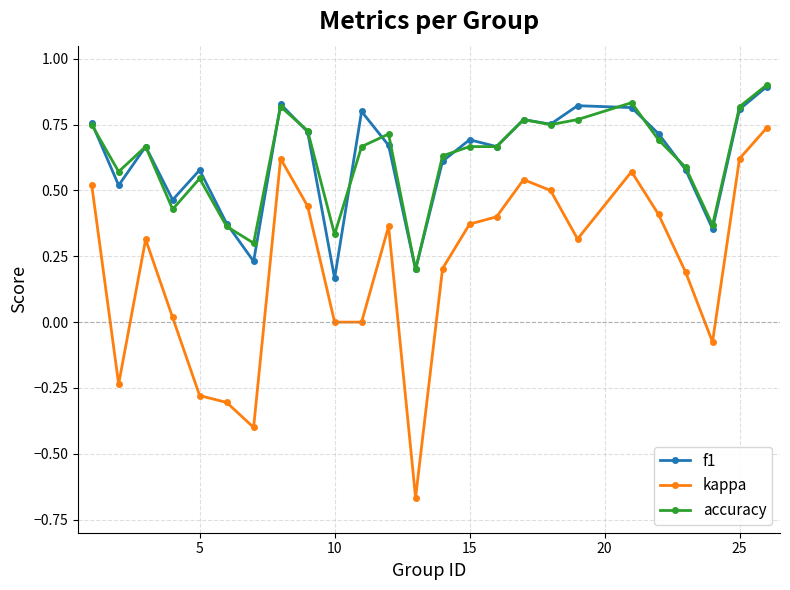

Count the number of categories in the chart.

25